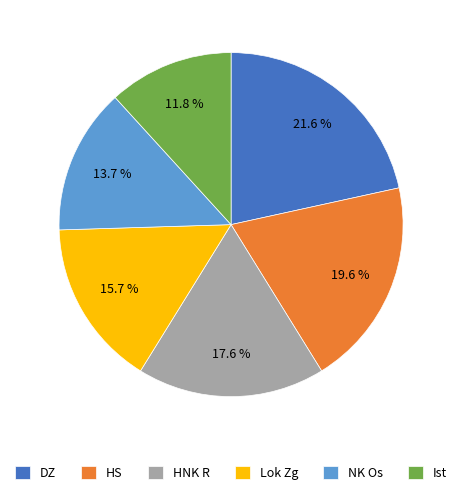

How much of the chart is everything except Lok Zg?

84.3%